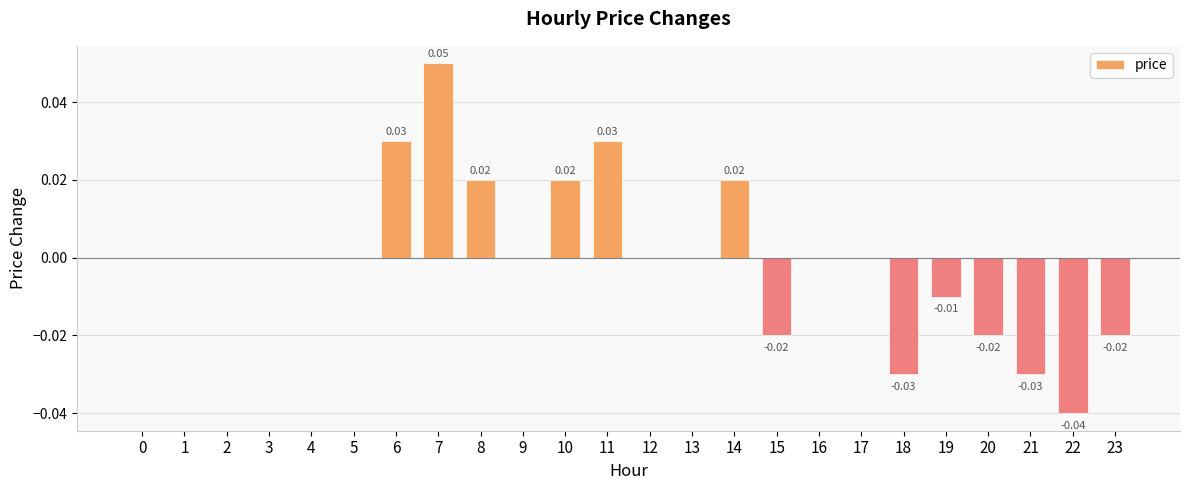

Between 6 and 5, which is larger?

6